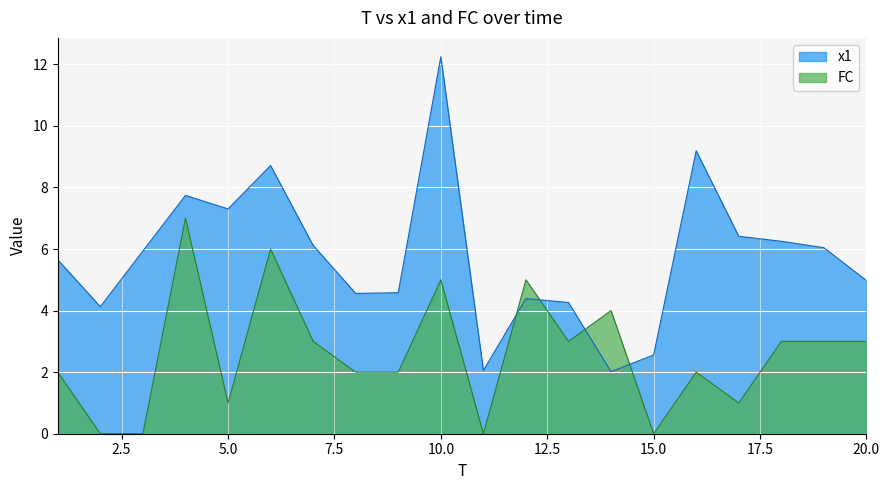

How many FC values are between 1 and 4?

12